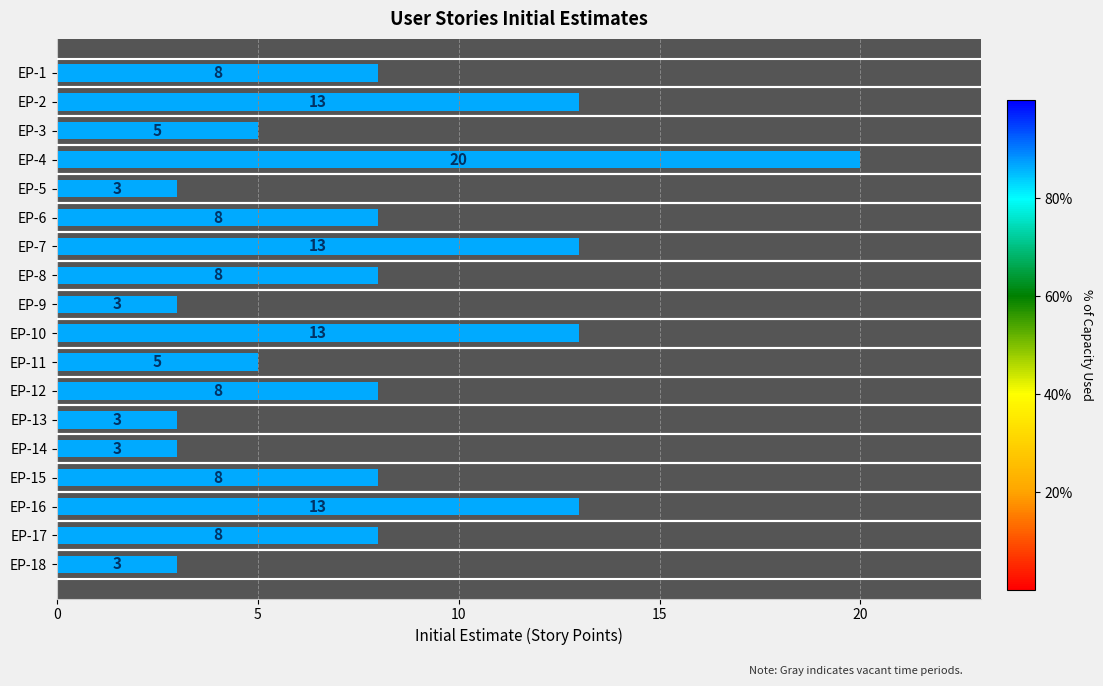

What is the smallest value displayed?

3